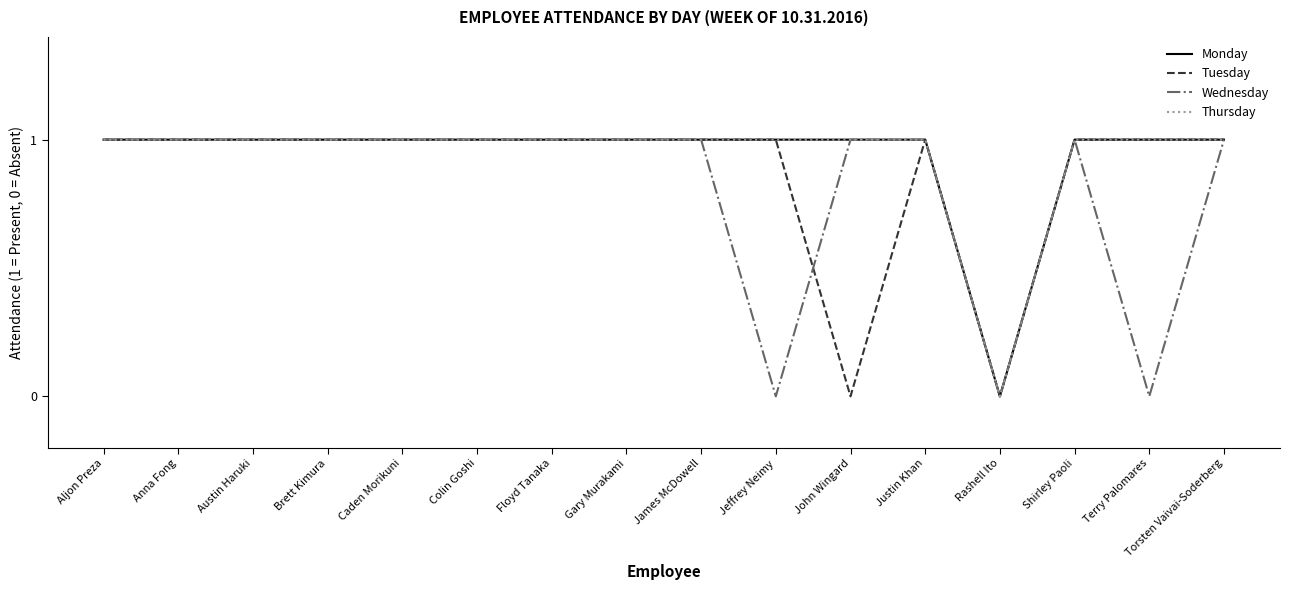

Does the chart have visible grid lines?

No